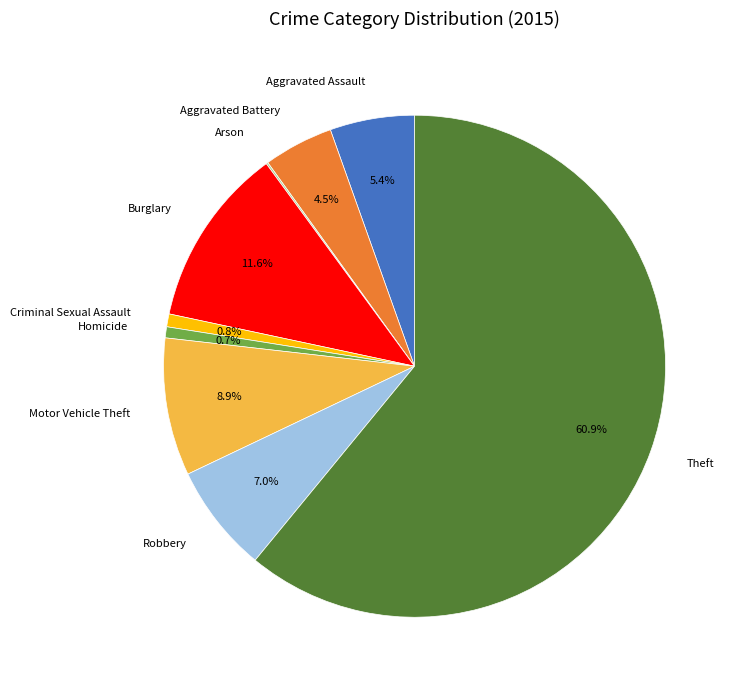

Do Aggravated Battery and Motor Vehicle Theft together represent more than half of the pie?

No